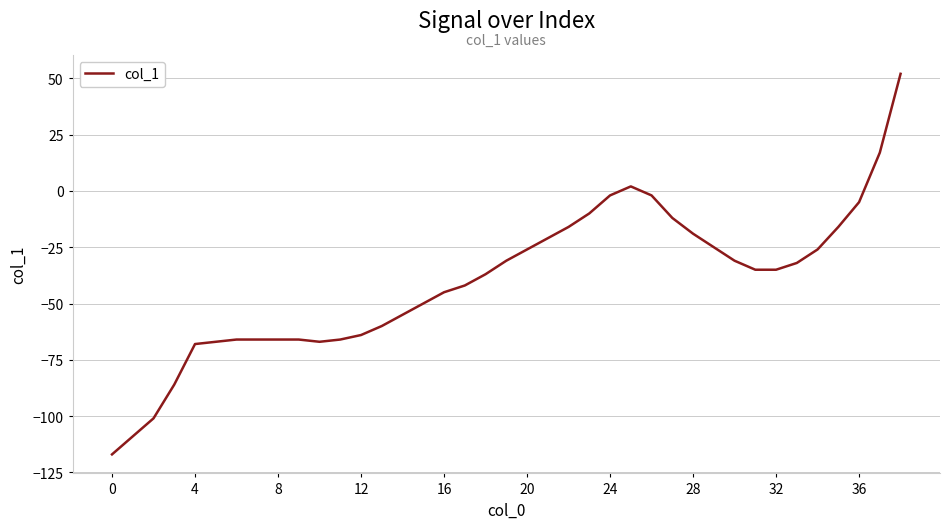

What is the average value?

-40